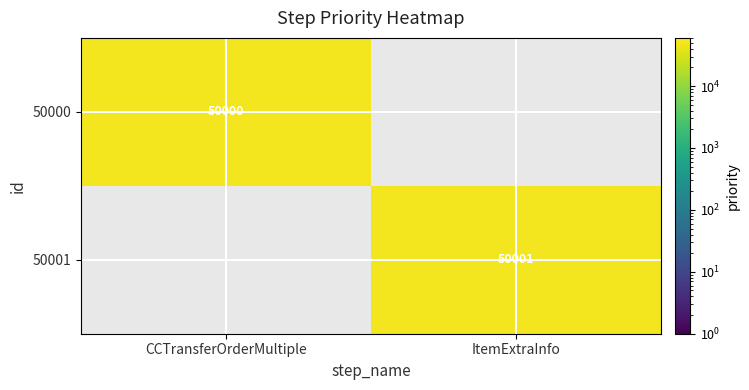

How many categories are shown in the chart?

2